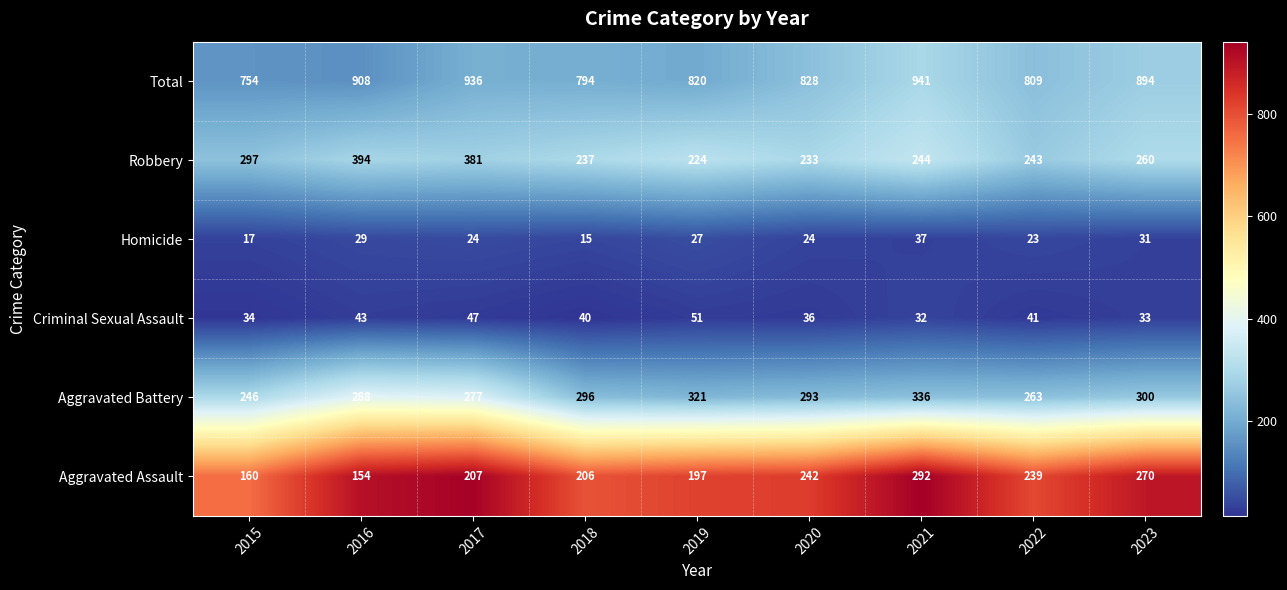

At which category is the sum across all series the highest?

2021